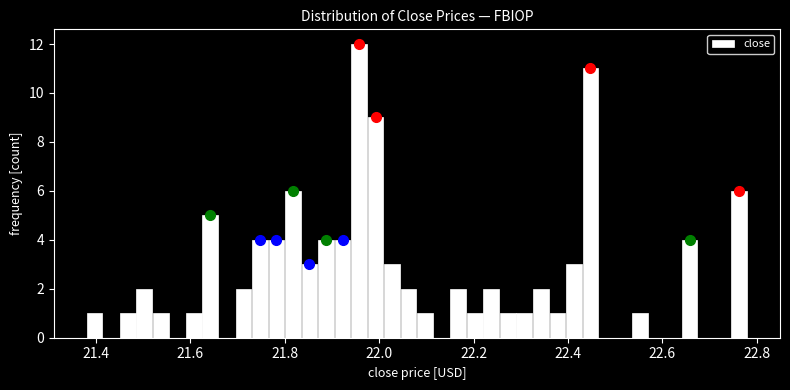

Read against the x-axis, roughly where is the centre of the tallest bar?

21.96